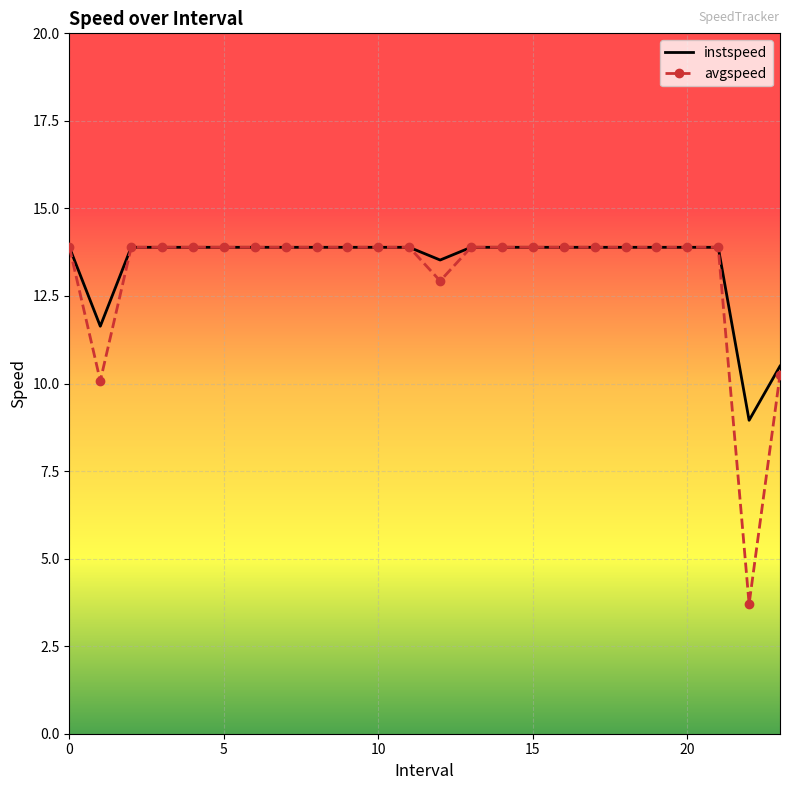

What is the maximum value for instspeed?

13.9